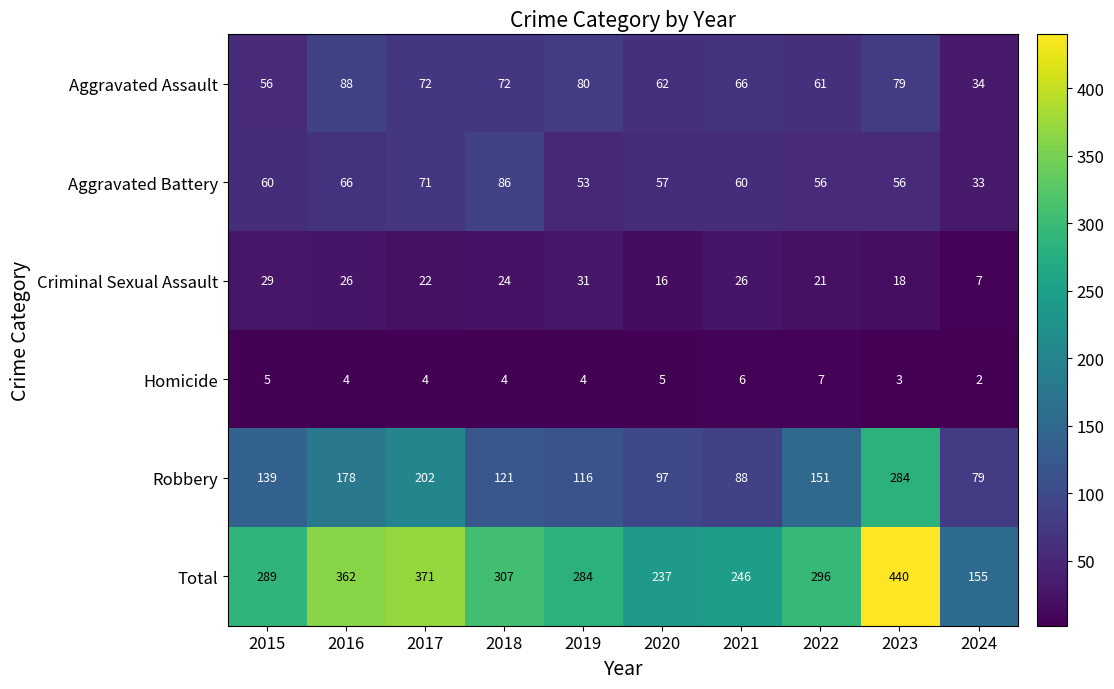

What is the difference between the Aggravated Battery values at 2015 and 2024?

27